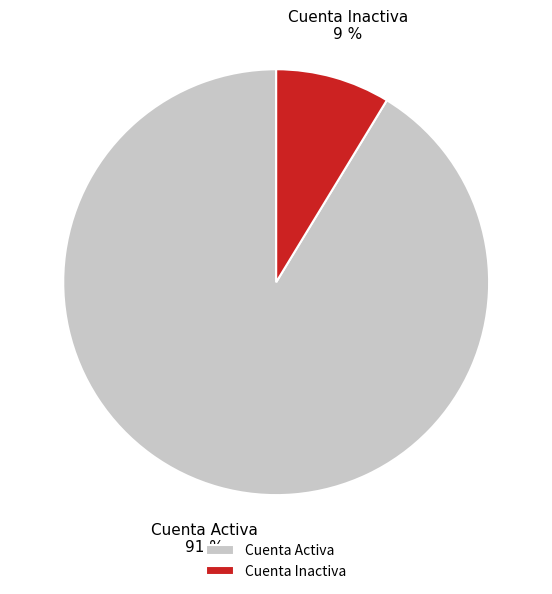

Approximately how many times larger is the value at Cuenta Inactiva compared to Cuenta Activa?

0.1